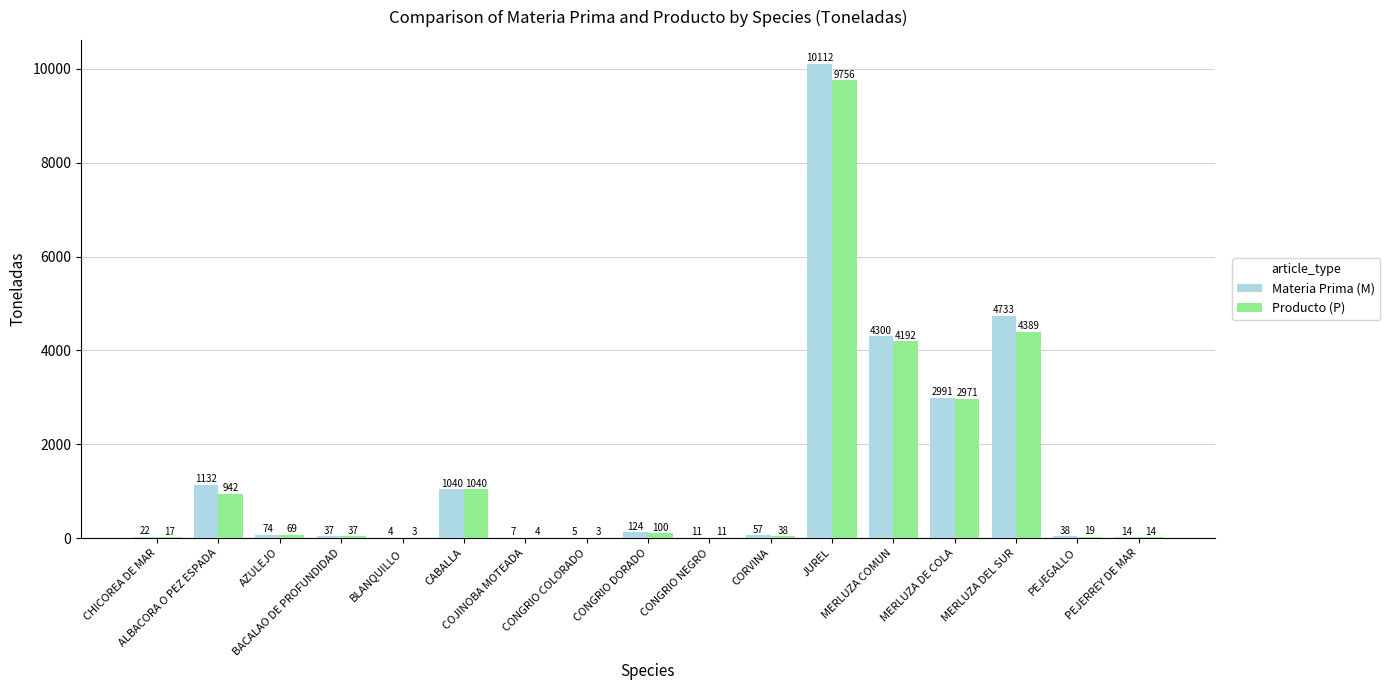

What is the sum of all Producto (P) values?

23605